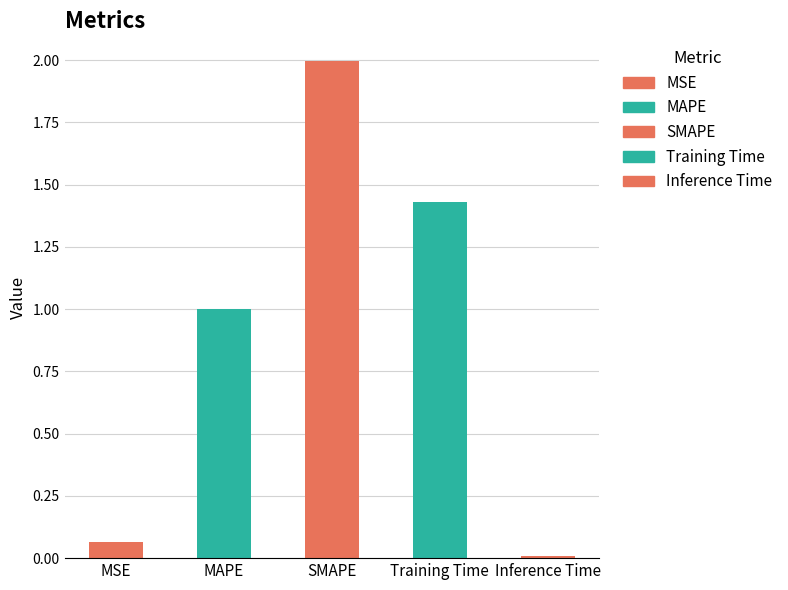

Which category has the highest value across all series?

SMAPE